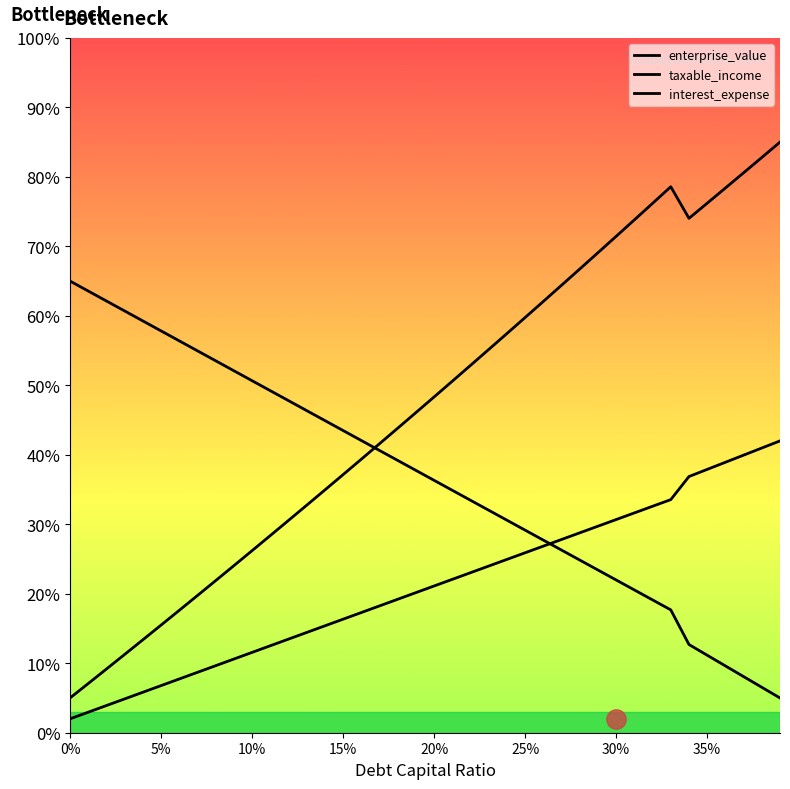

Where is enterprise_value nearest to the value 45?

0.19